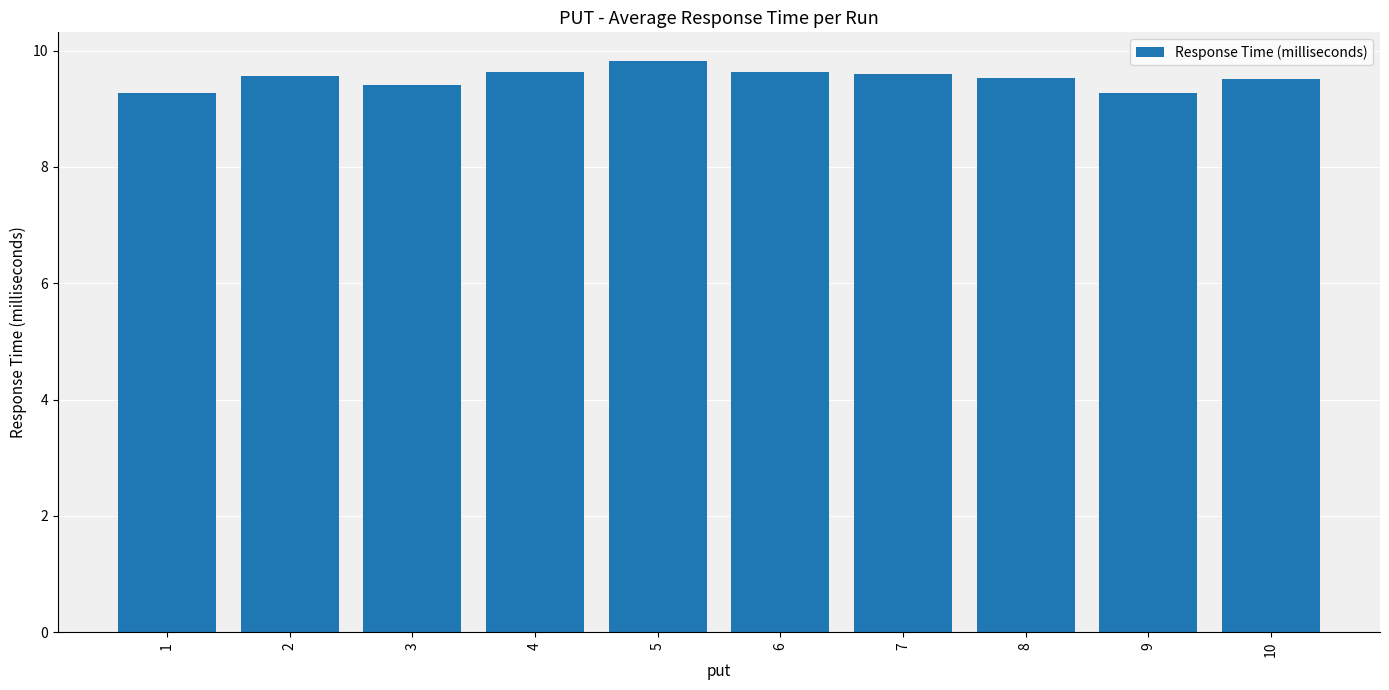

What is the difference between the values at 9 and 5?

0.6